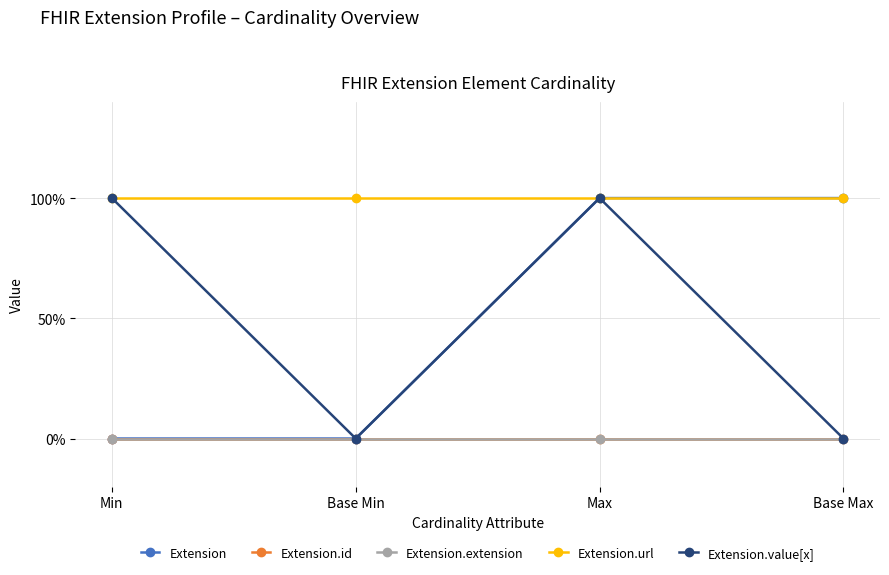

Does the chart have visible grid lines?

Yes